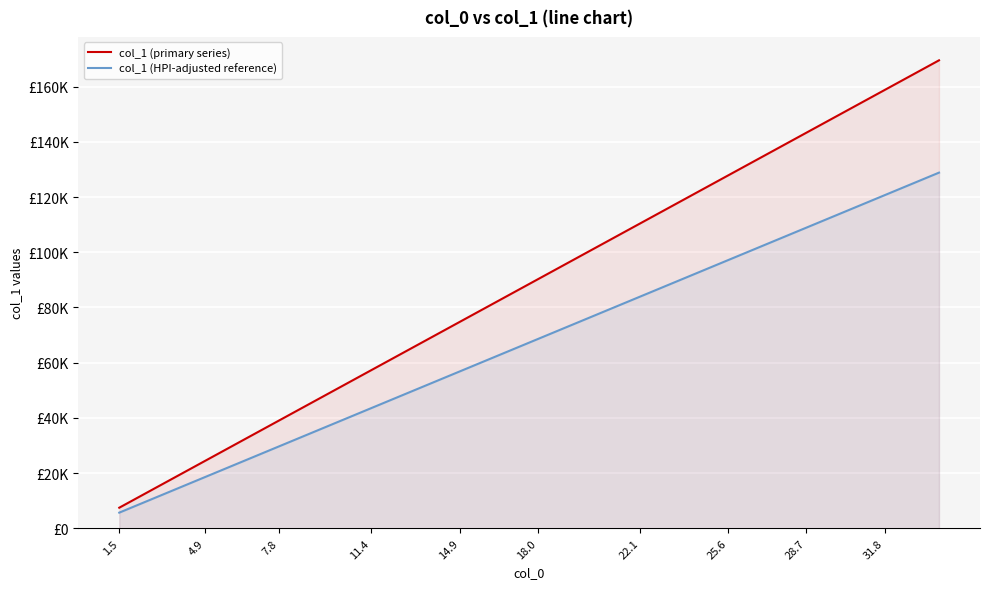

Count the number of data series in this chart.

2